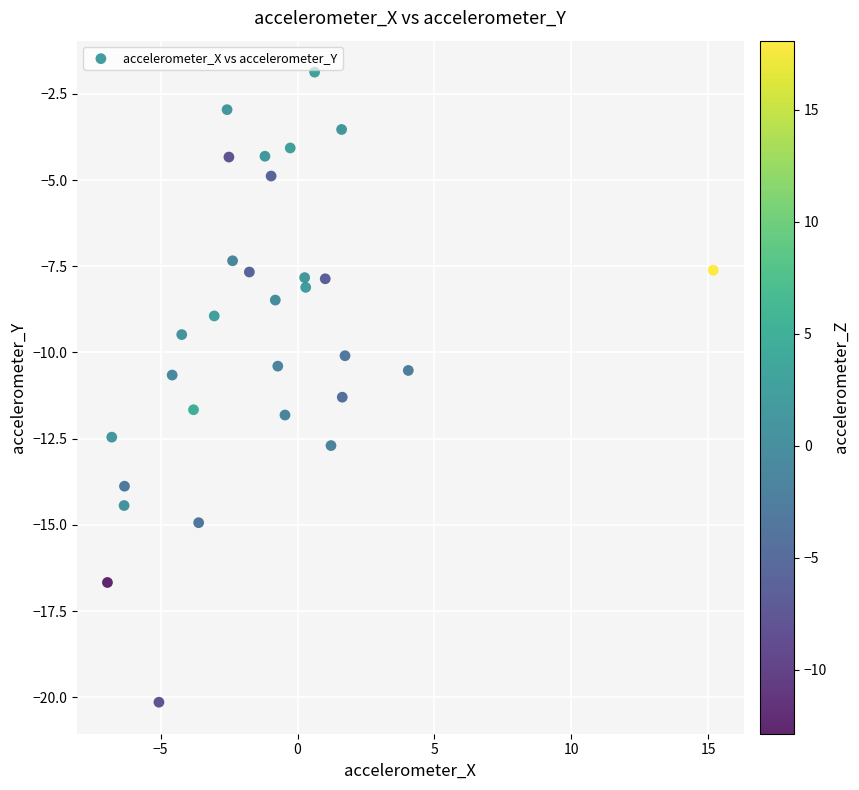

What is the range of X values (max minus min)?

22.1